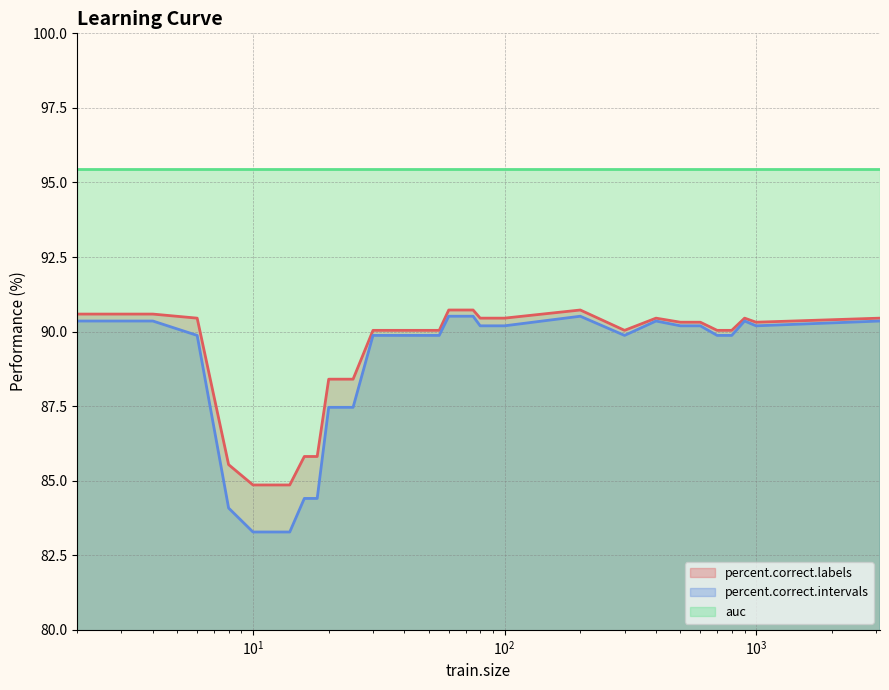

In percent.correct.intervals, how many points are higher than both neighbors (excluding endpoints)?

3